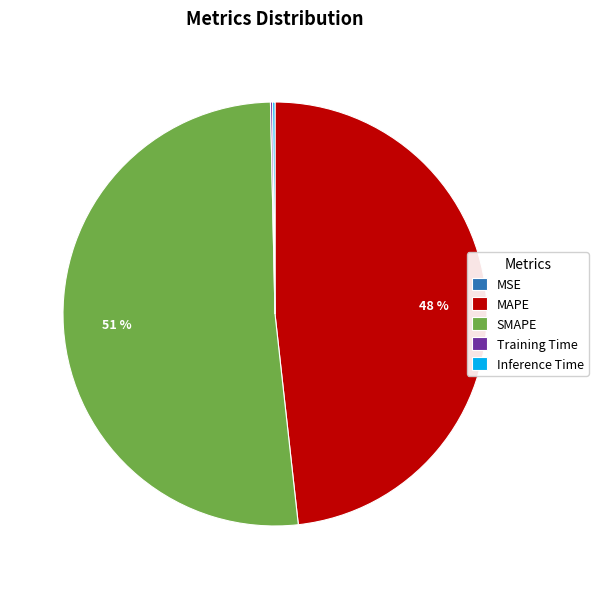

True or false: MAPE accounts for 43% of the total.

False